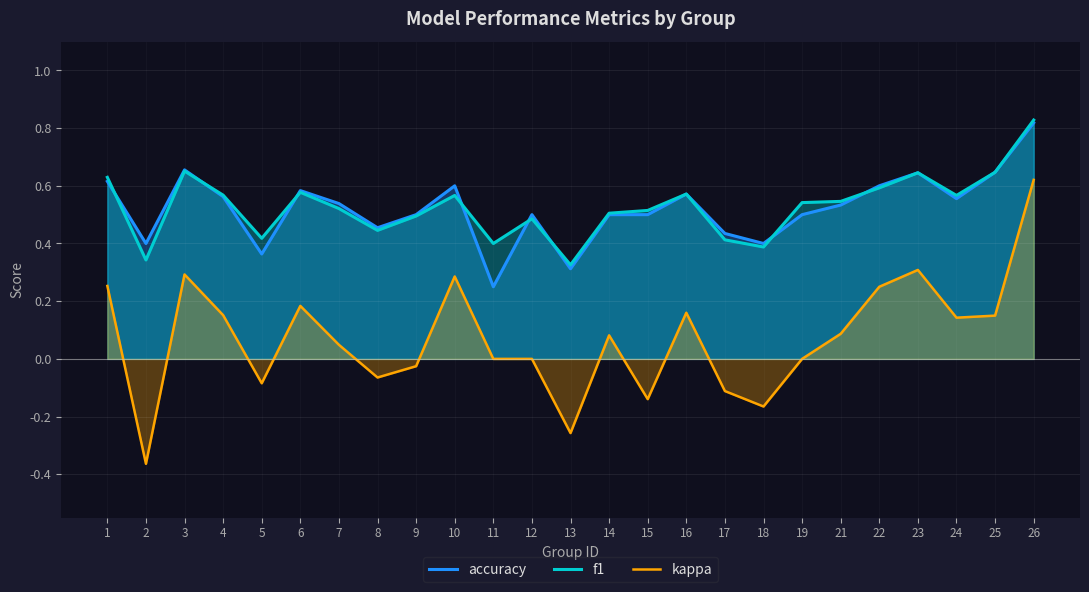

The value of f1 at 15 is 0.9. True or false?

False